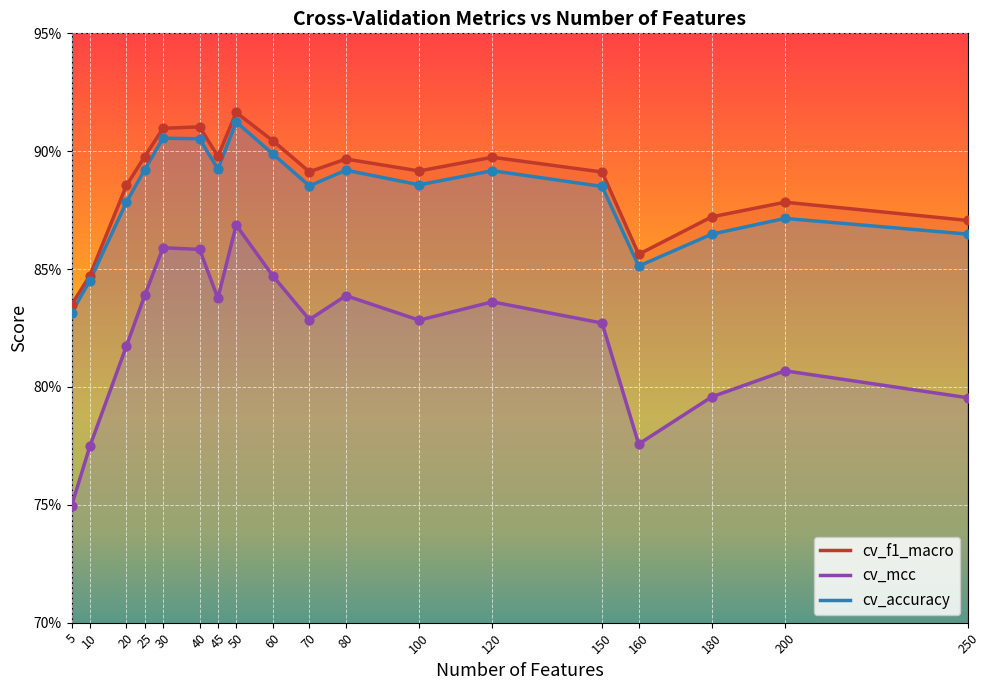

What is the total value across all series at 200?

2.6